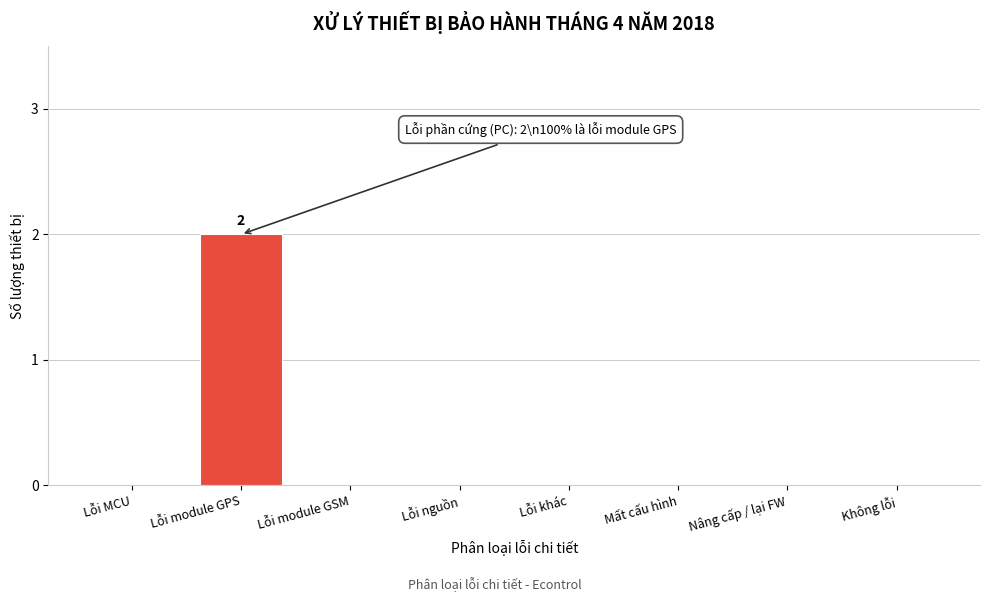

Reading left to right, what are all the values shown in this chart?

Lỗi MCU=0	Lỗi module GPS=2	Lỗi module GSM=0	Lỗi nguồn=0	Lỗi khác=0	Mất cấu hình=0	Nâng cấp / lại FW=0	Không lỗi=0